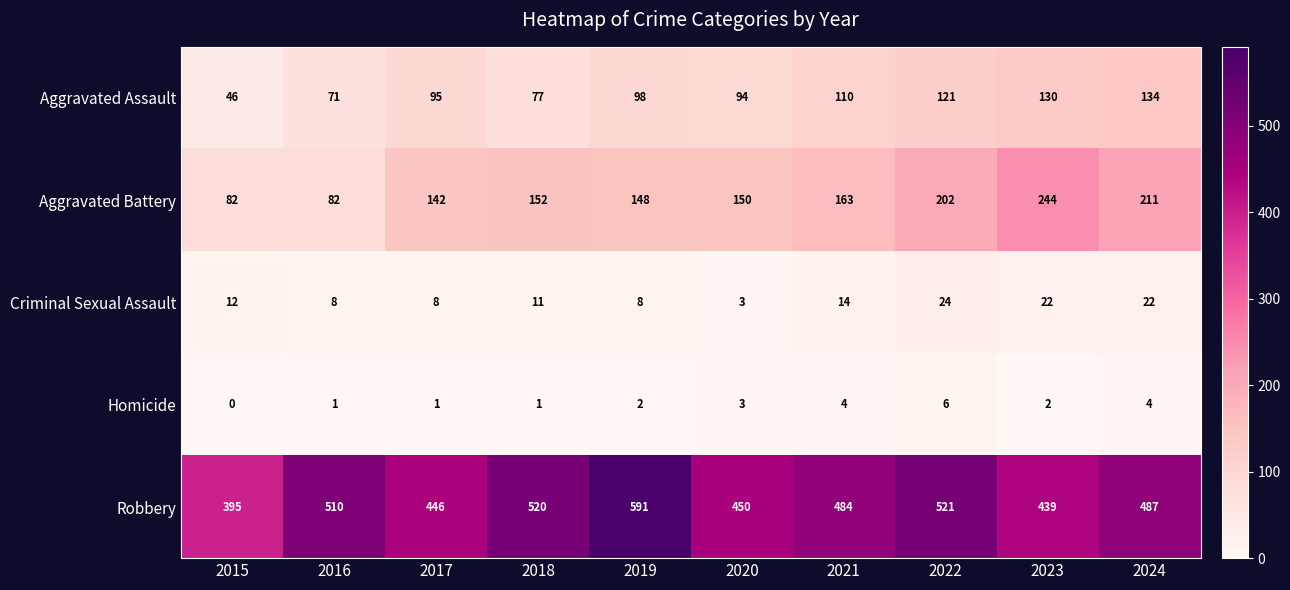

Count the number of categories in the chart.

10